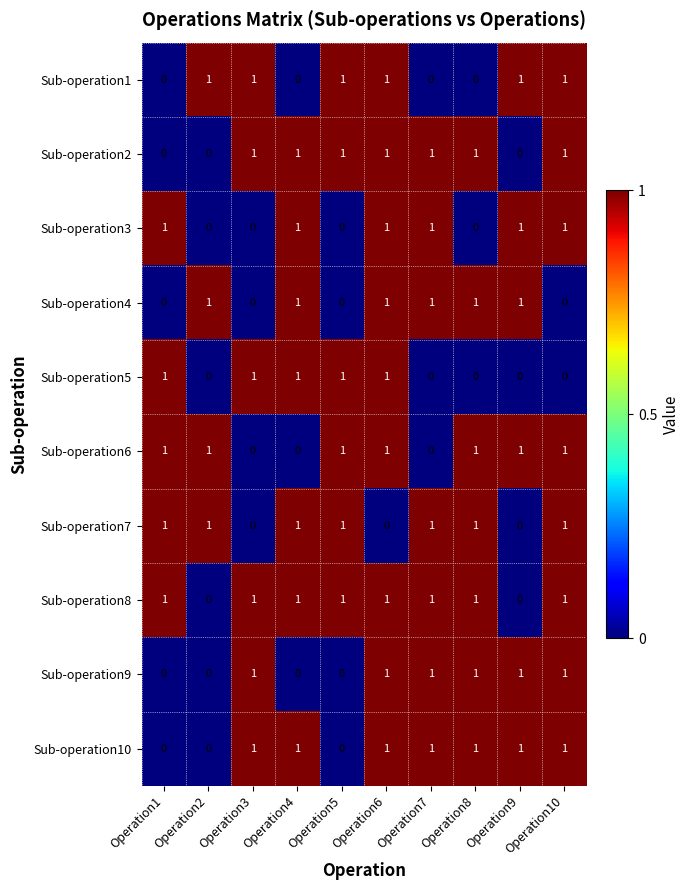

Count the Sub-operation6 values in the range 0 to 1.

10